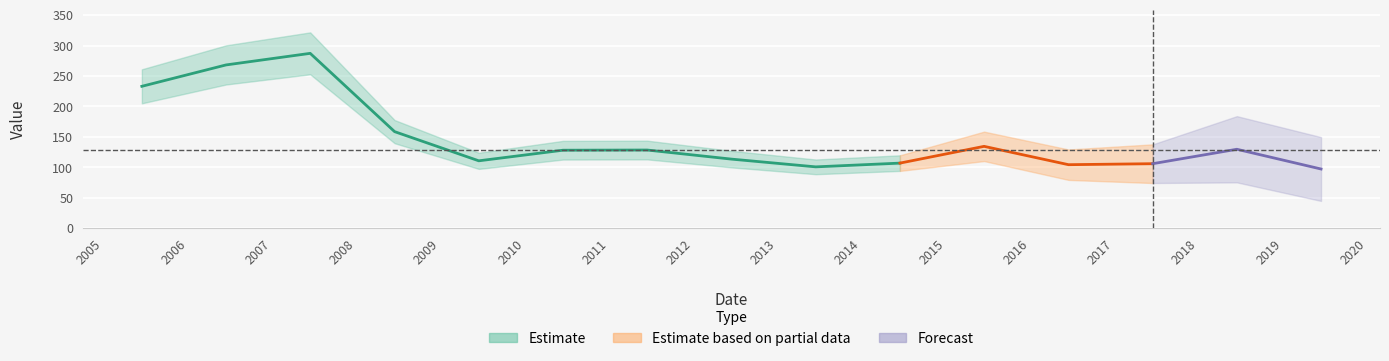

What is the label of the 14th point from the right?

2006-06-15